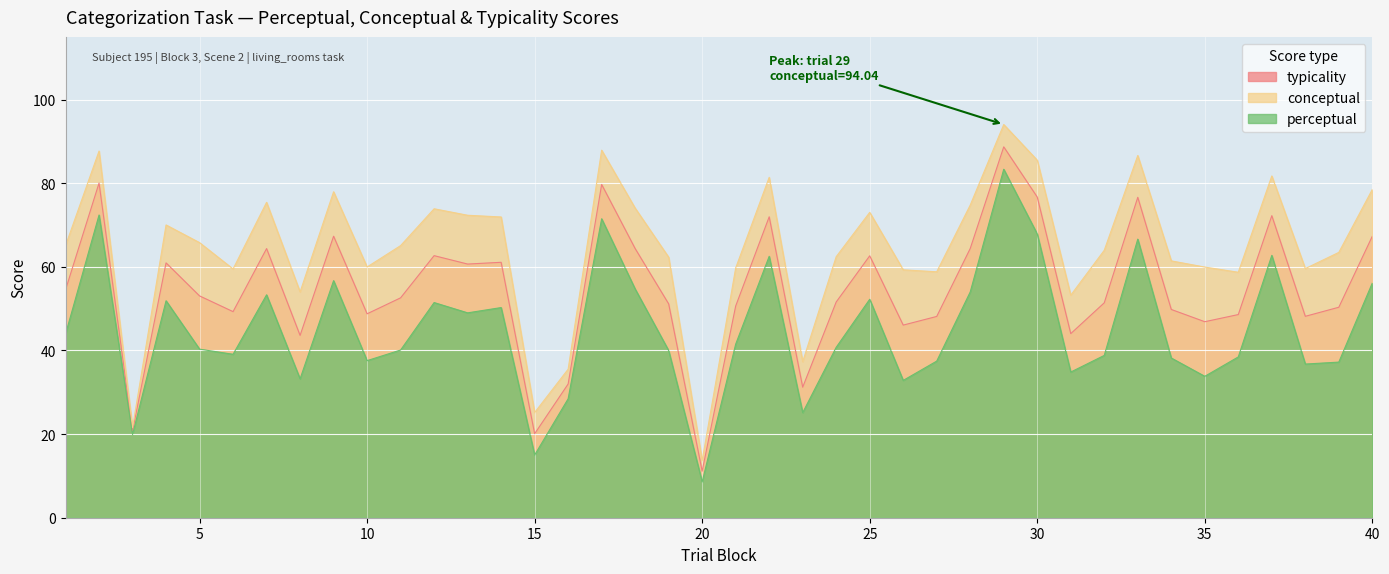

Reading left to right, list all the values displayed in this chart.

typicality: 1=54.5	2=80.0	3=20.7	4=61.0	5=53.0	6=49.3	7=64.4	8=43.6	9=67.3	10=48.8	11=52.6	12=62.7	13=60.7	14=61.1	15=20.1	16=32.0	17=79.7	18=64.4	19=51.1	20=11.1	21=50.6	22=72.0	23=31.2	24=51.6	25=62.6	26=46.1	27=48.1	28=64.4	29=88.7	30=76.7	31=44.0	32=51.4	33=76.6	34=49.8	35=46.9	36=48.6	37=72.2	38=48.2	39=50.3	40=67.3
conceptual: 1=65.1	2=87.7	3=21.6	4=70.0	5=65.8	6=59.5	7=75.4	8=54.0	9=78.0	10=60.0	11=65.1	12=73.9	13=72.3	14=71.9	15=25.2	16=35.5	17=87.9	18=74.0	19=62.3	20=13.7	21=59.7	22=81.4	23=37.3	24=62.4	25=73.0	26=59.3	27=58.8	28=74.8	29=94.0	30=85.5	31=53.2	32=64.0	33=86.6	34=61.4	35=60.0	36=58.7	37=81.7	38=59.6	39=63.5	40=78.5
perceptual: 1=43.9	2=72.4	3=19.9	4=51.9	5=40.3	6=39.1	7=53.3	8=33.2	9=56.7	10=37.6	11=40.1	12=51.5	13=49.0	14=50.3	15=15.0	16=28.4	17=71.5	18=54.7	19=40.0	20=8.6	21=41.5	22=62.5	23=25.1	24=40.8	25=52.2	26=32.8	27=37.5	28=54.0	29=83.3	30=67.9	31=34.8	32=38.8	33=66.6	34=38.2	35=33.8	36=38.5	37=62.7	38=36.8	39=37.2	40=56.1